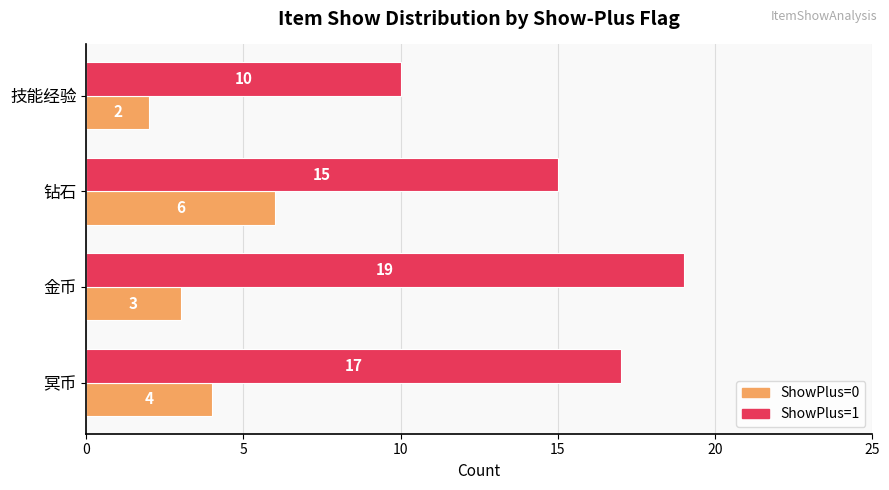

What is the difference between the maximum and minimum values in the ShowPlus=0 series?

4